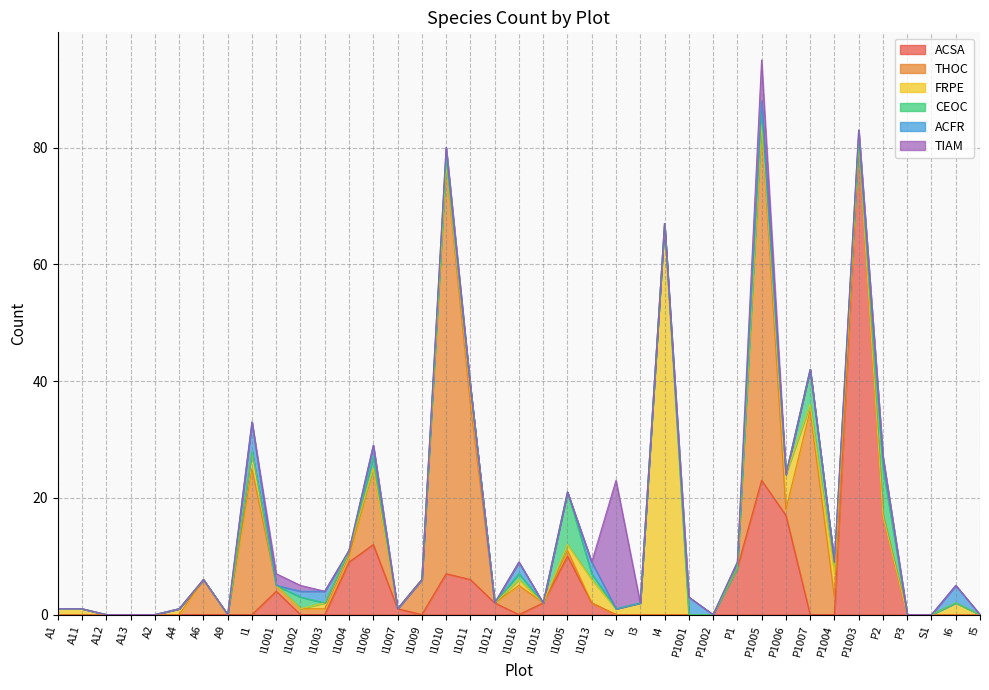

Is the value of ACFR at A4 greater than the value of FRPE at P1005?

No